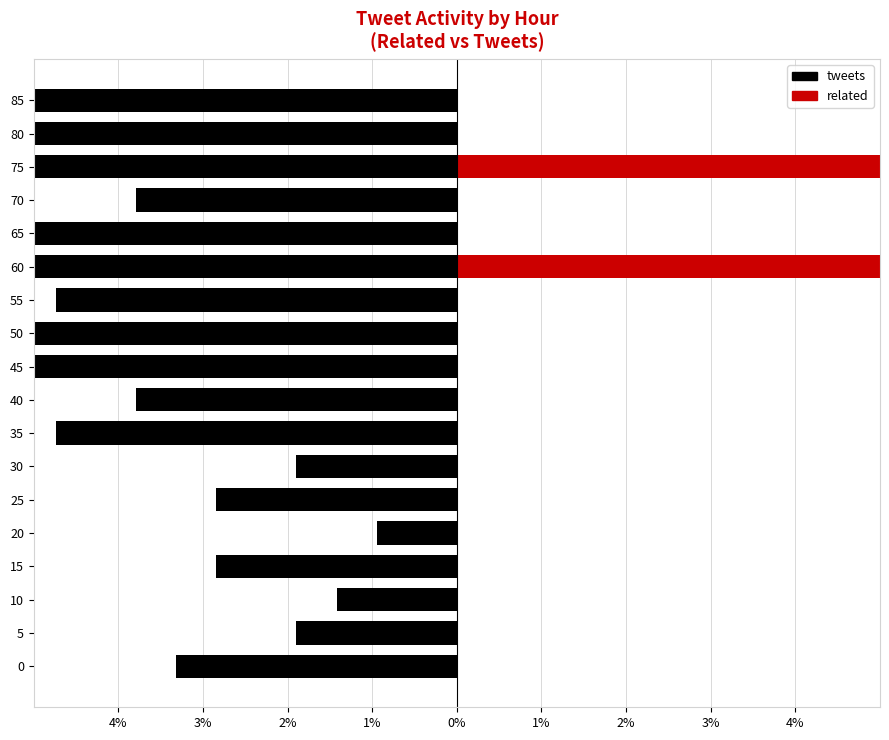

How many data points in related are above 0?

2